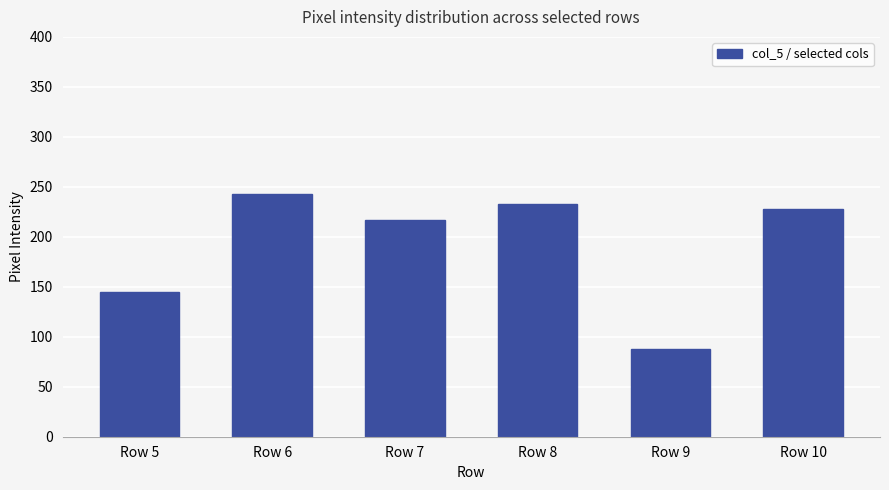

Reading left to right, extract all data points from this chart.

Row 5=145	Row 6=243	Row 7=217	Row 8=233	Row 9=88	Row 10=228